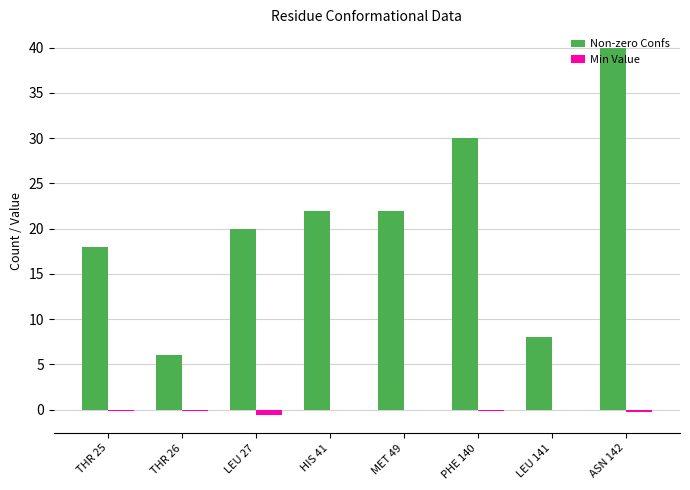

Between THR 25 and LEU 141, which series saw the biggest shift?

Non-zero Confs